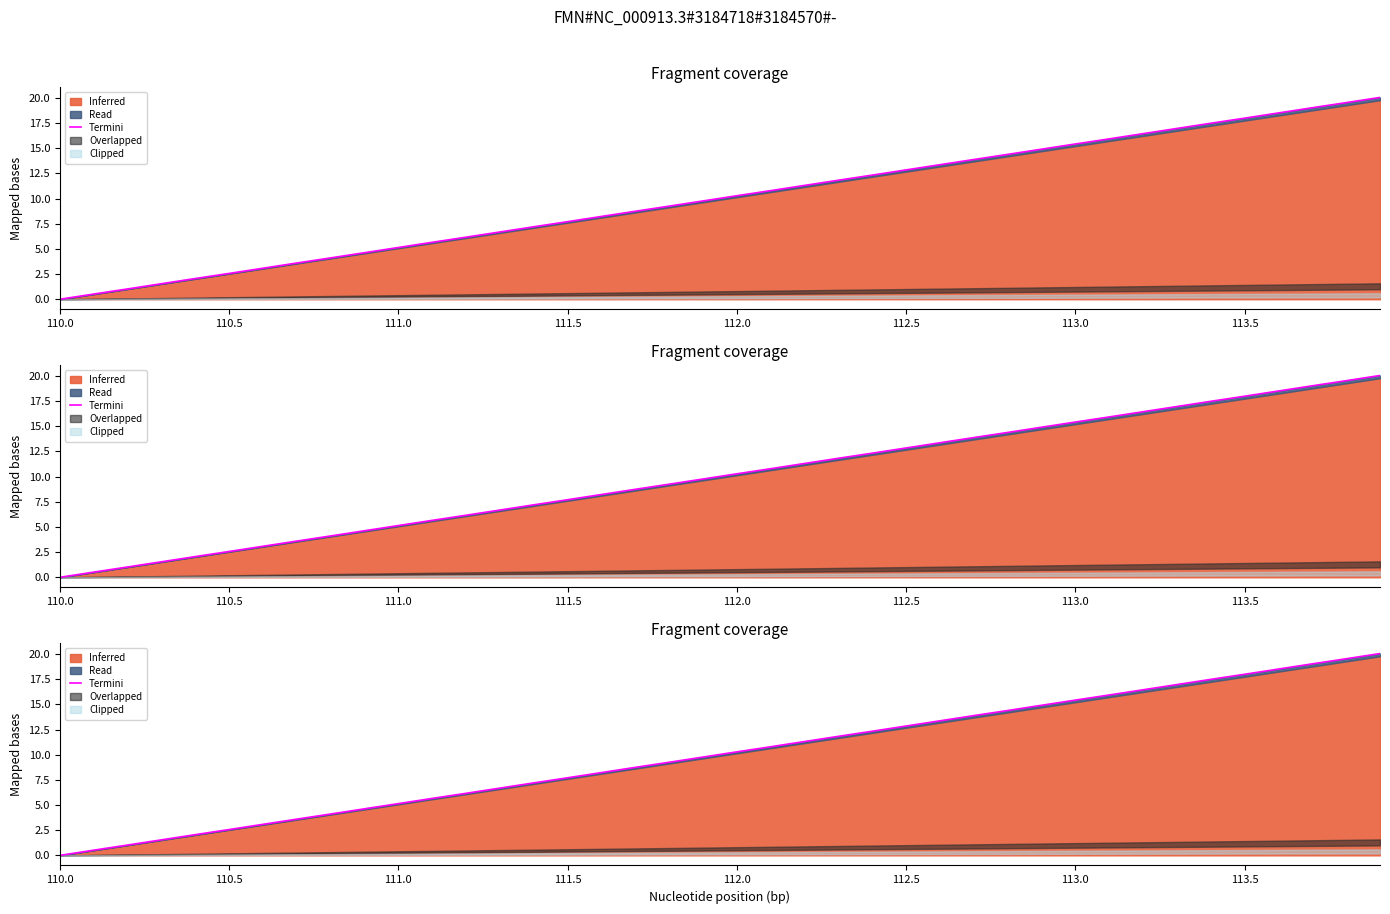

True or false: the data shows 5.2 at 113.0.

False